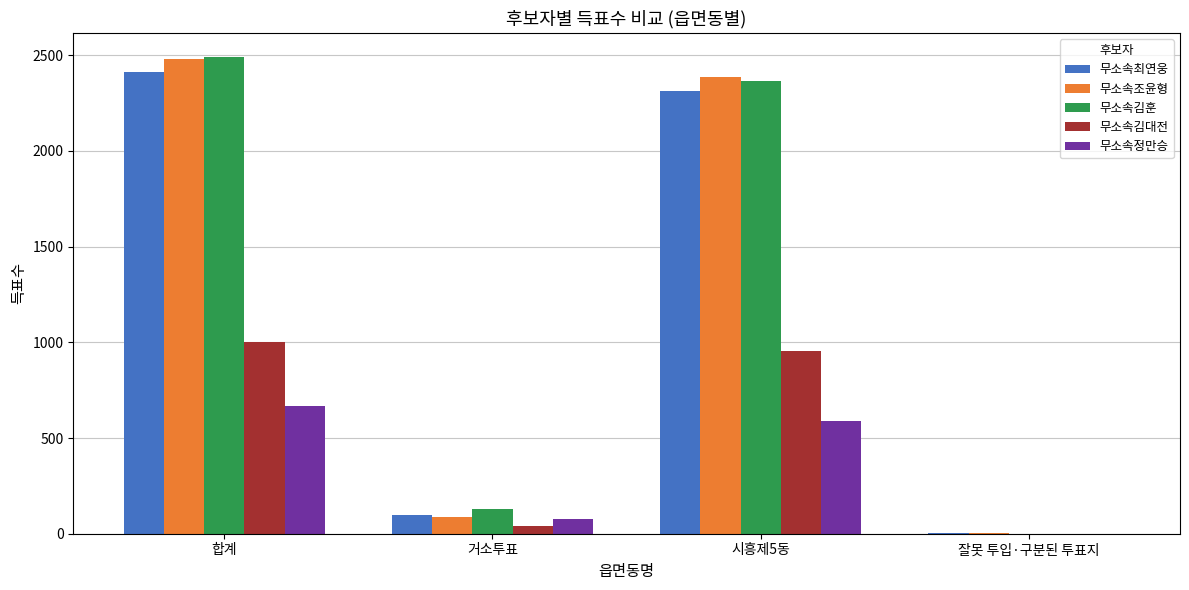

Is the value of 무소속최연웅 at 시흥제5동 greater than the value of 무소속김훈 at 거소투표?

Yes